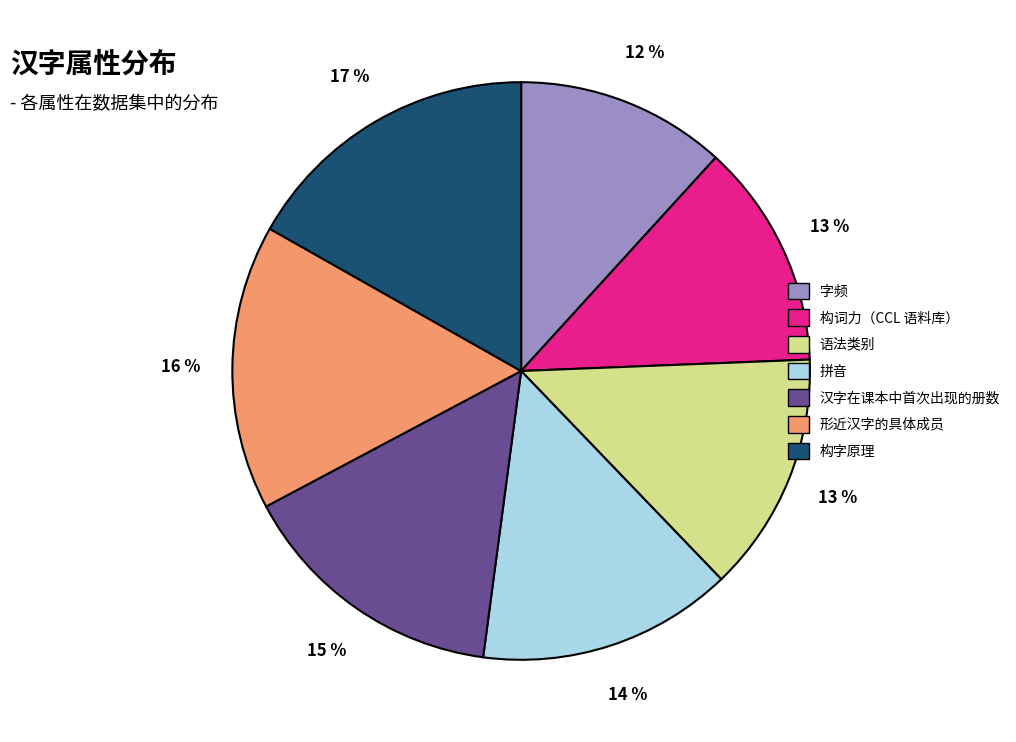

Between 构字原理 and 汉字在课本中首次出现的册数, which is larger?

构字原理